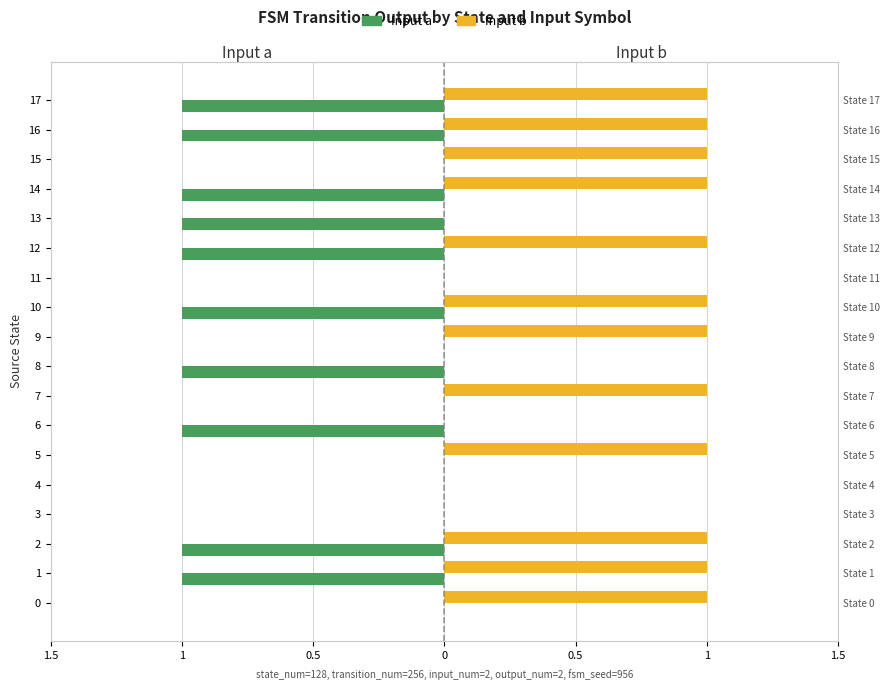

How many categories are shown in the chart?

18